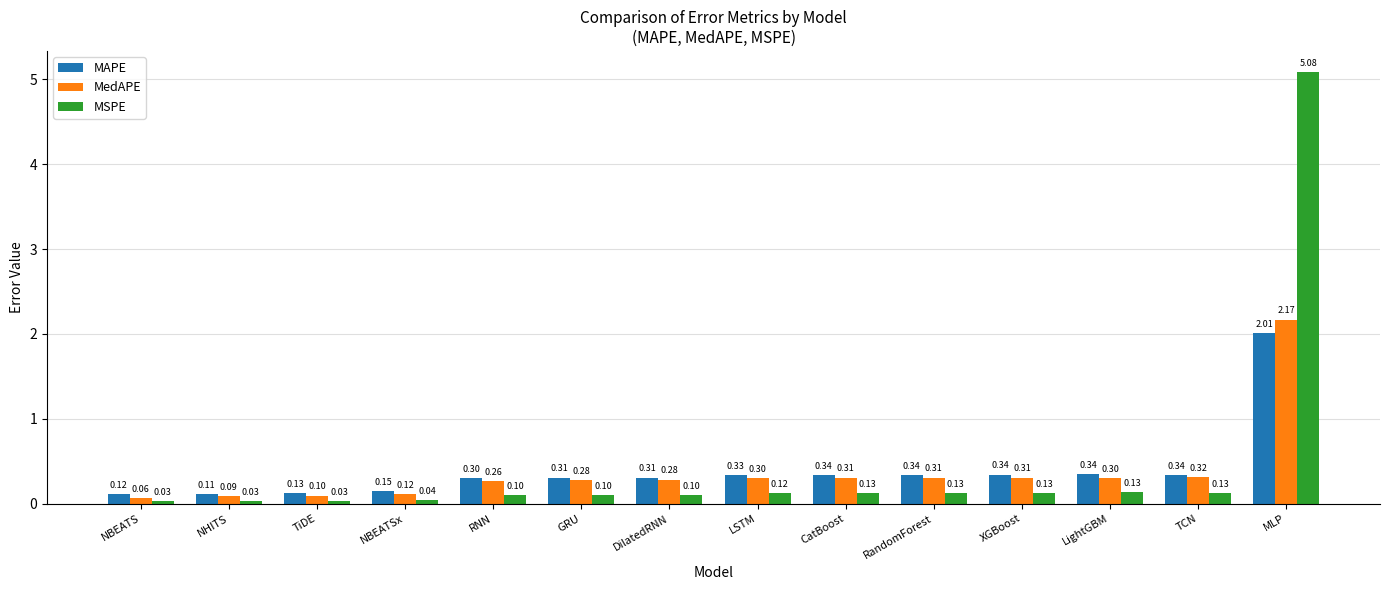

What is the value of the MedAPE bar at the 3rd from the left?

0.1